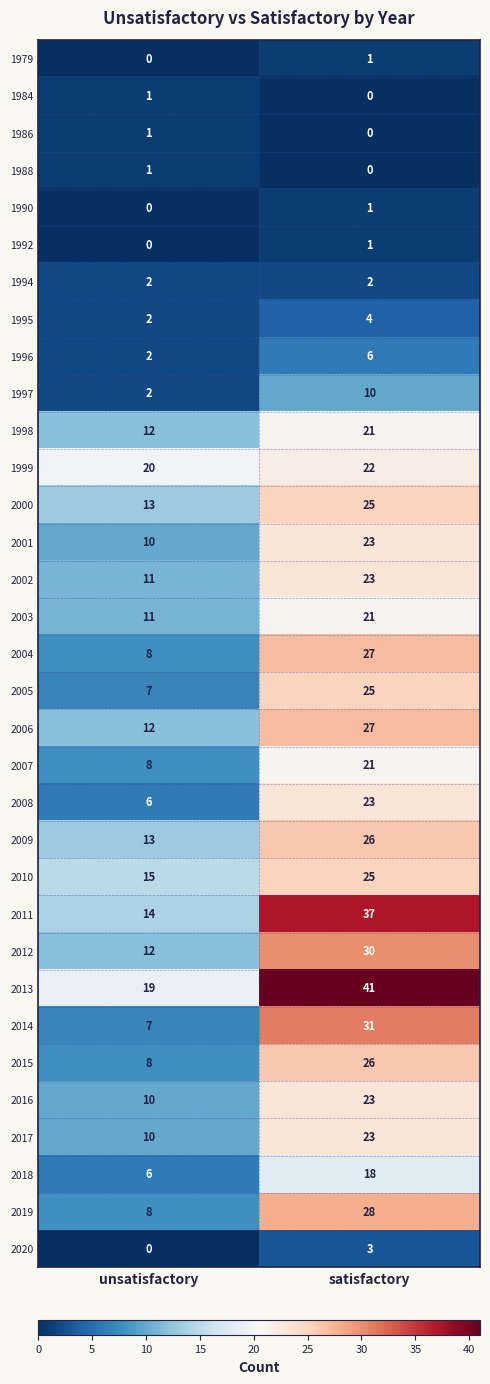

How many data points in 2013 are less than 41?

1